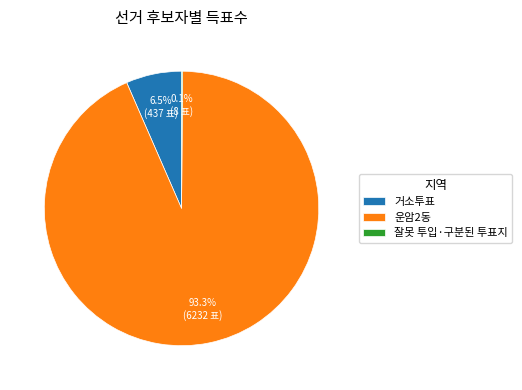

Which category accounts for the majority?

운암2동